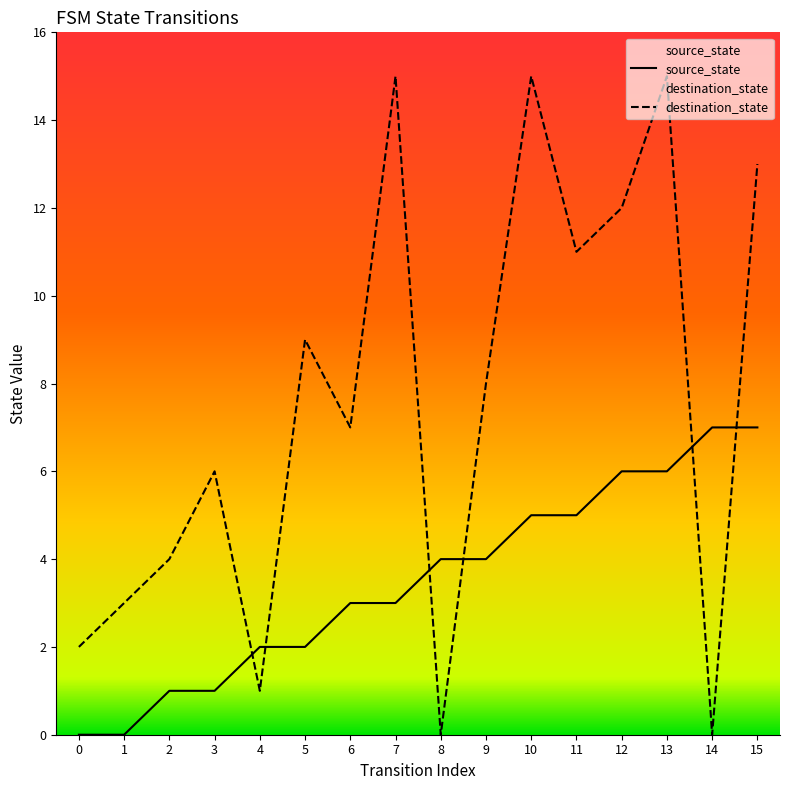

What is the spread (max minus min) of values at 11?

6